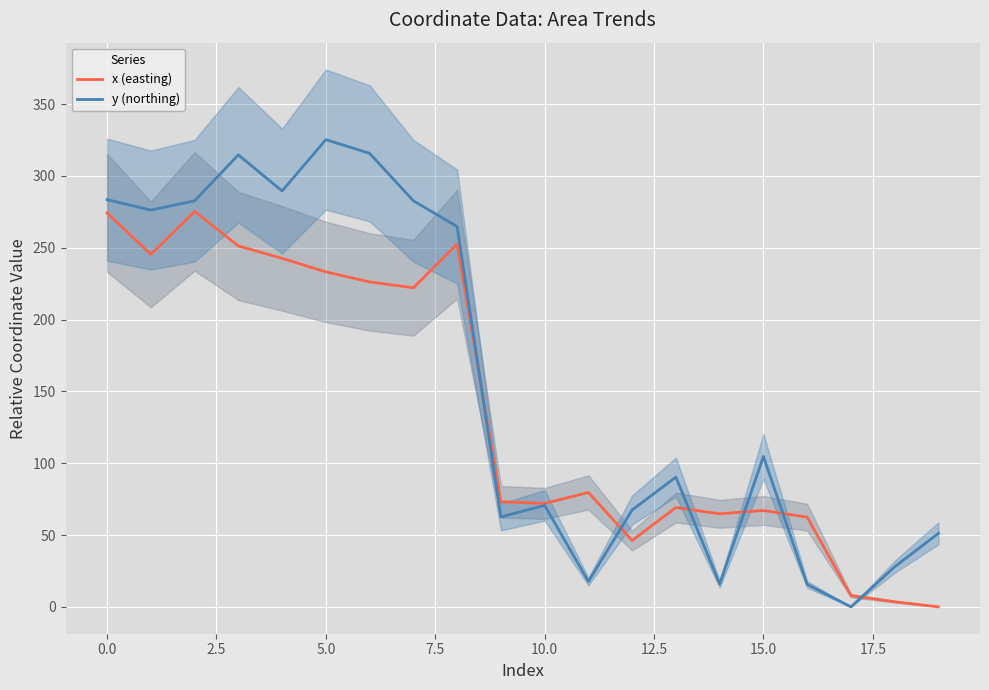

At which label does y (northing) reach its minimum?

17